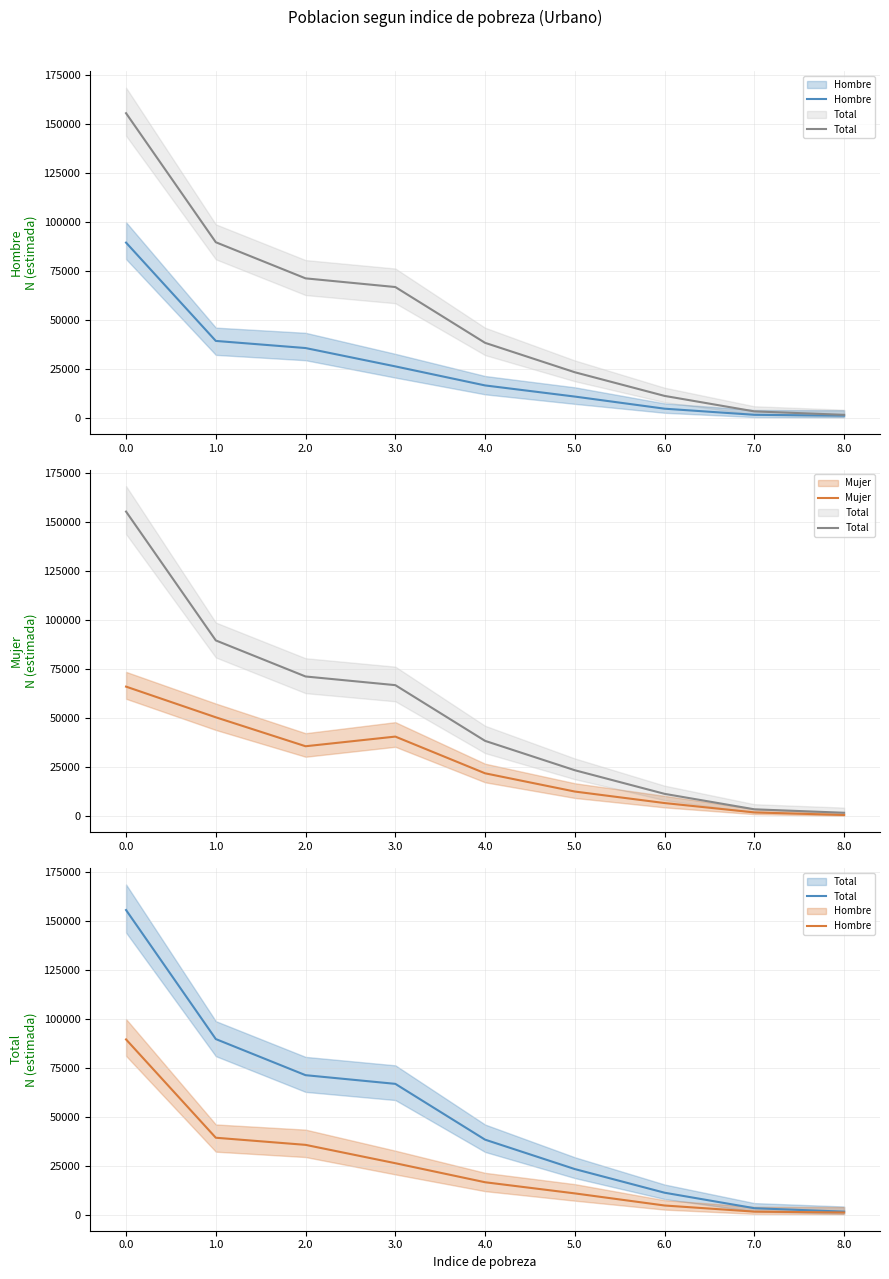

What is the minimum value for Total?

1568